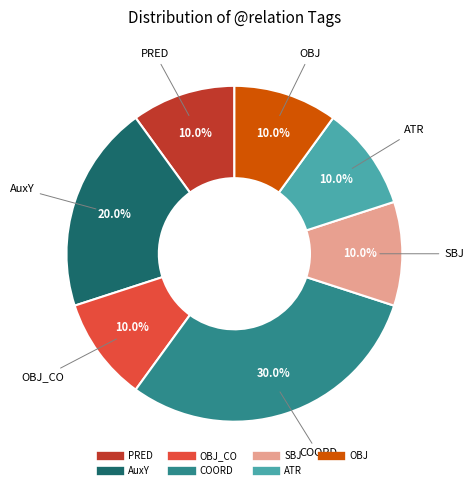

Does any single category account for the majority?

No